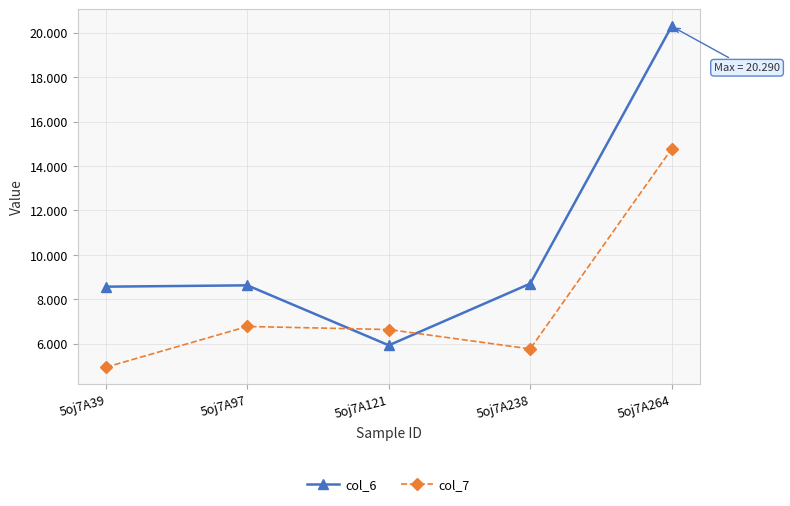

What is the average value of the col_6 series?

10.4